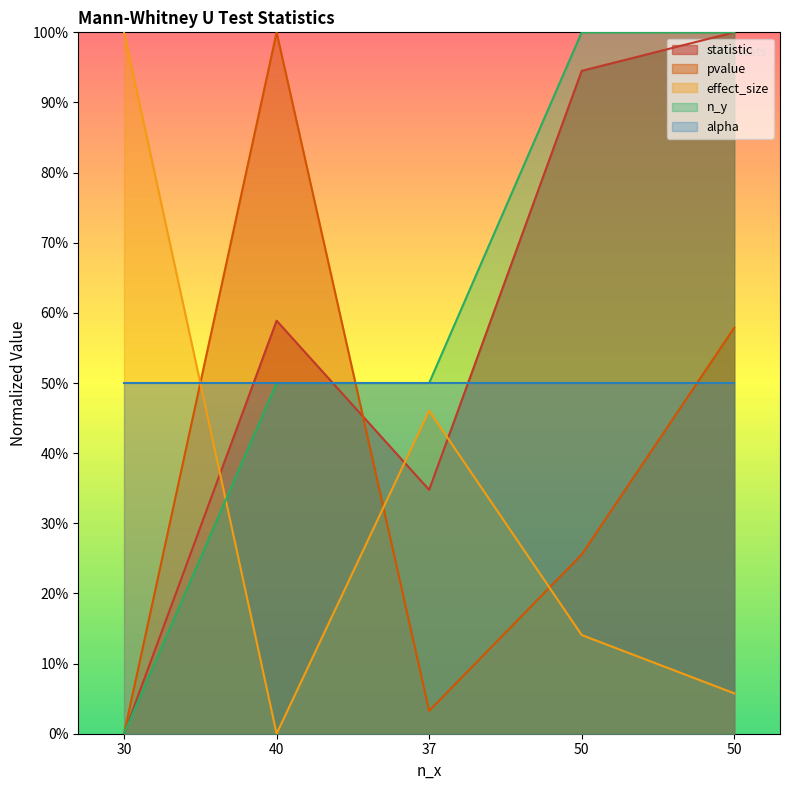

Which series changed the most between 30 and 50?

n_y